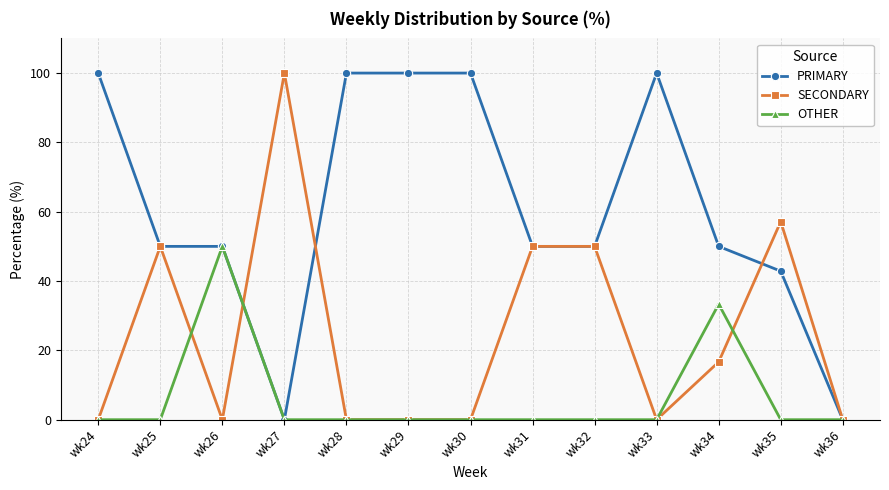

How many data points does each series have?

13